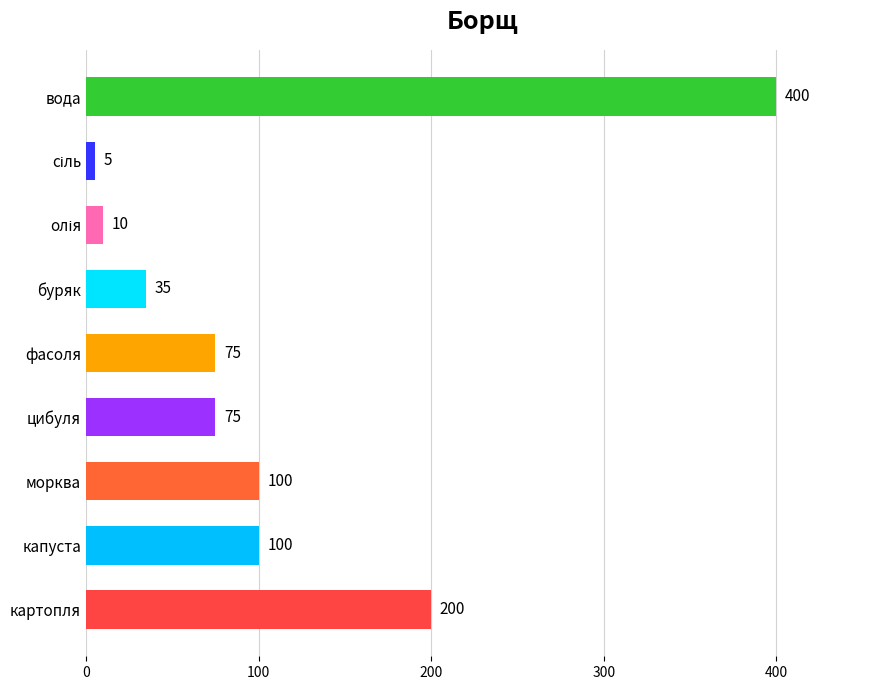

Are the bars horizontal?

Yes